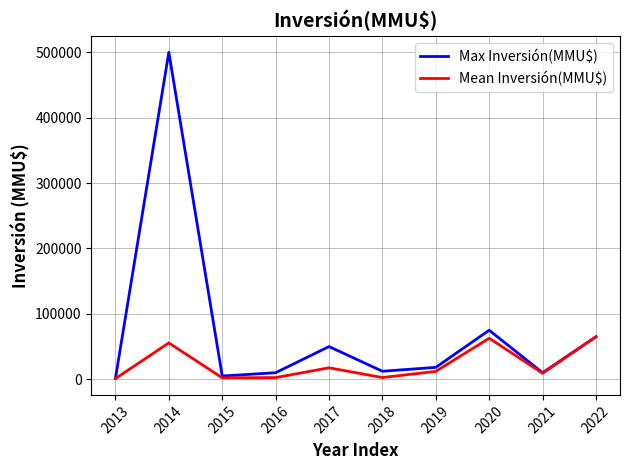

Which series has the widest spread of values?

Max Inversión(MMU$)